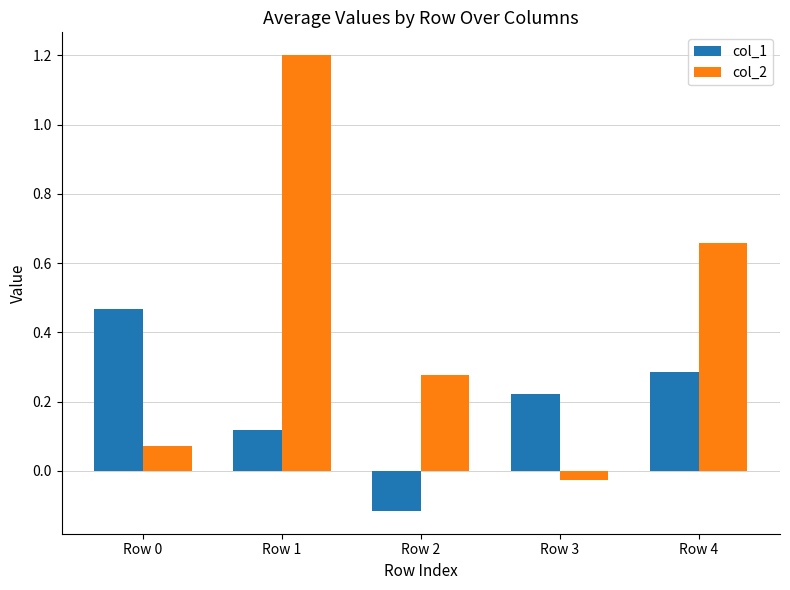

Count the col_1 values in the range 0 to 1.

4